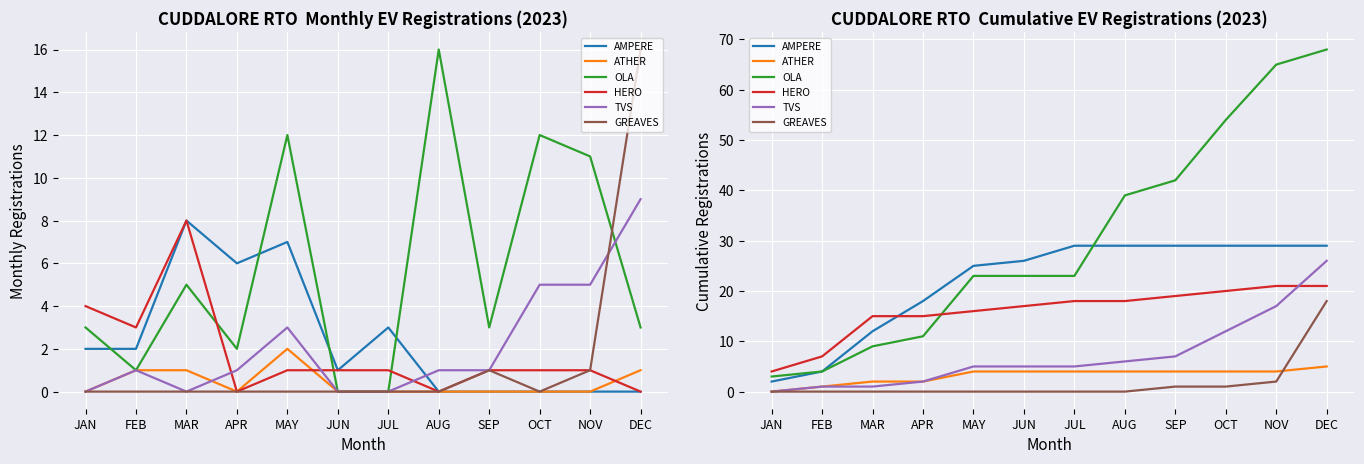

Reading left to right, transcribe all the data shown in this chart.

AMPERE: 2	4	12	18	25	26	29	29	29	29	29	29
ATHER: 0	1	2	2	4	4	4	4	4	4	4	5
OLA: 3	4	9	11	23	23	23	39	42	54	65	68
HERO: 4	7	15	15	16	17	18	18	19	20	21	21
TVS: 0	1	1	2	5	5	5	6	7	12	17	26
GREAVES: 0	0	0	0	0	0	0	0	1	1	2	18